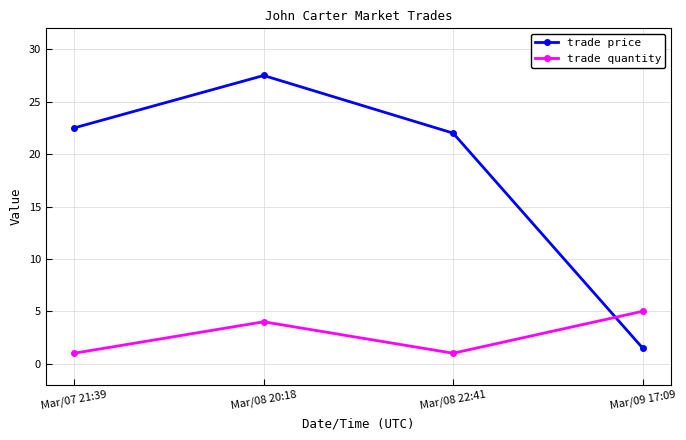

How many categories are shown in the chart?

4